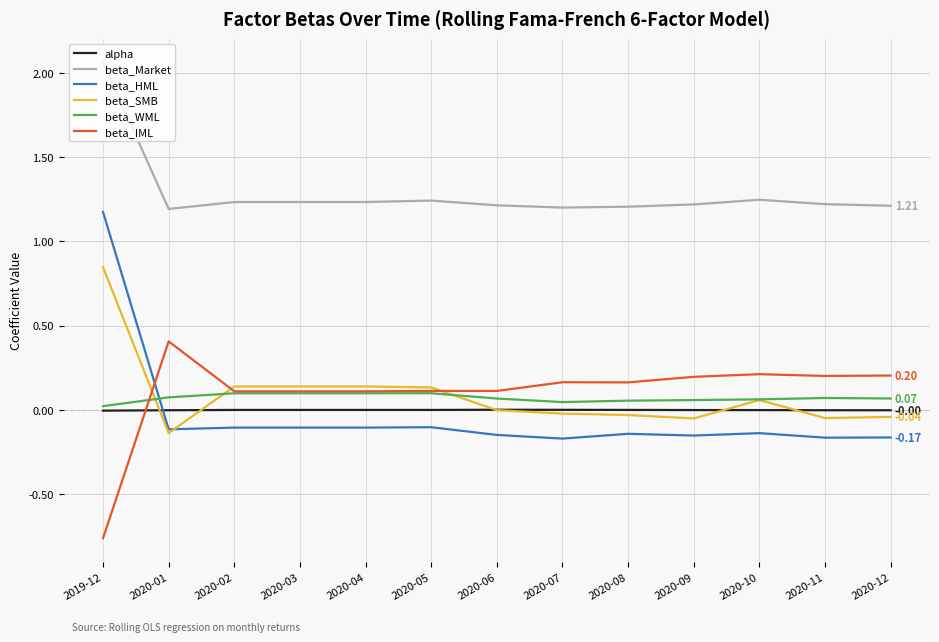

Which series has the largest range (max minus min)?

beta_HML